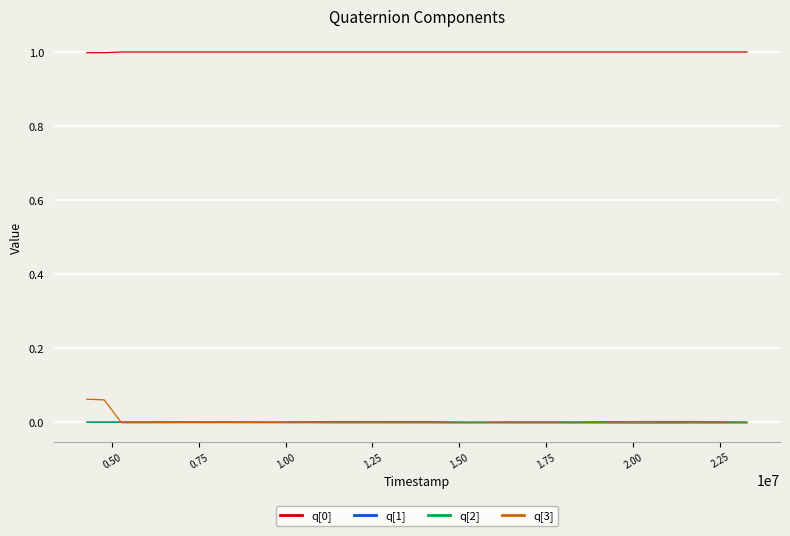

True or false: q[0] and q[3] intersect in this chart.

False